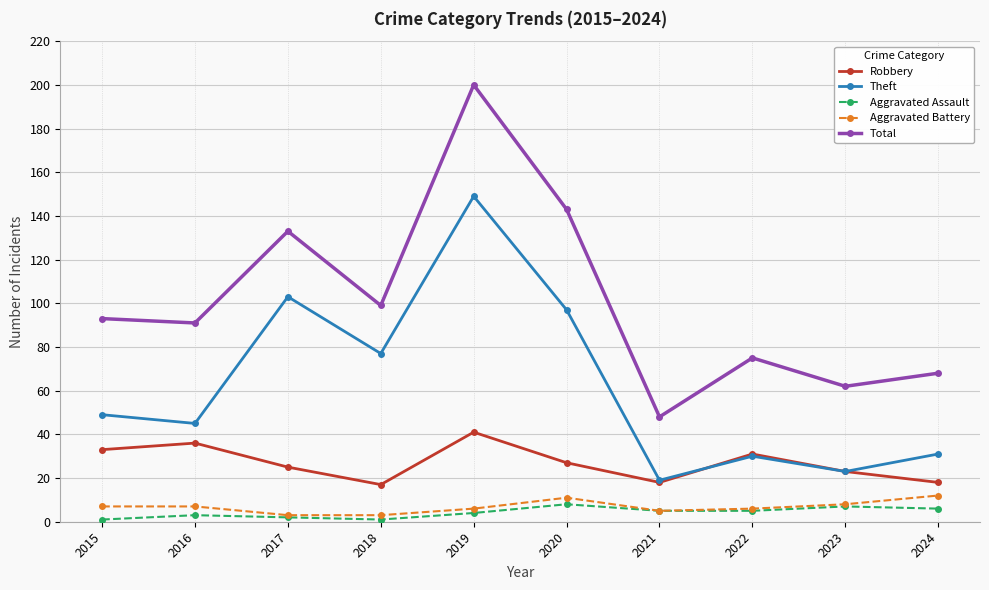

Which series has the largest total across all categories?

Total